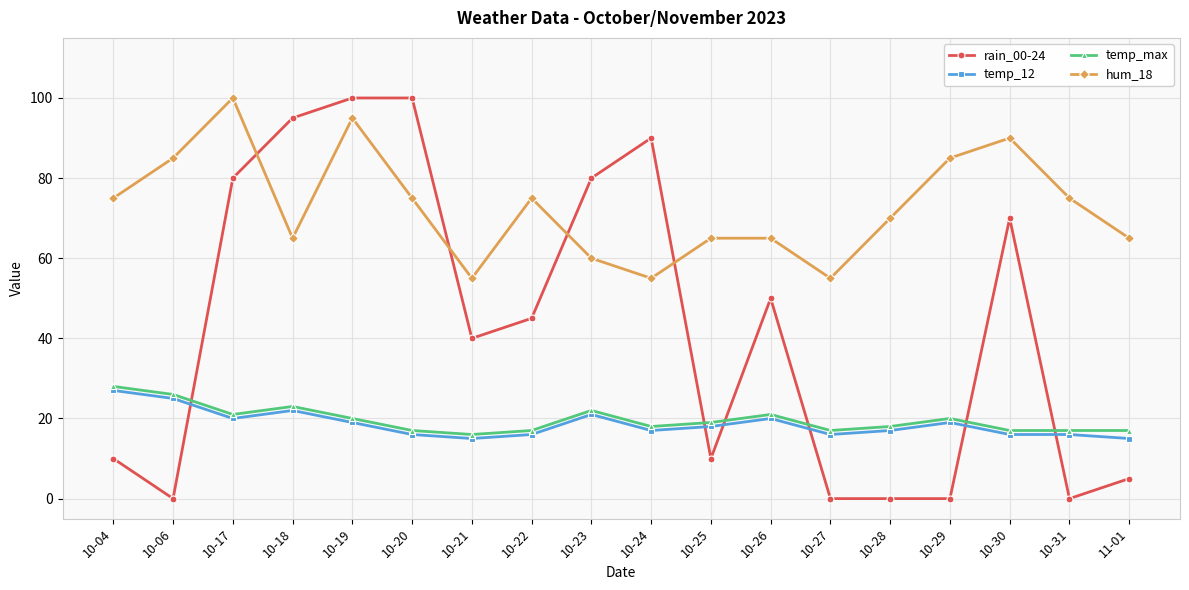

True or false: hum_18 and rain_00-24 cross at least once.

True